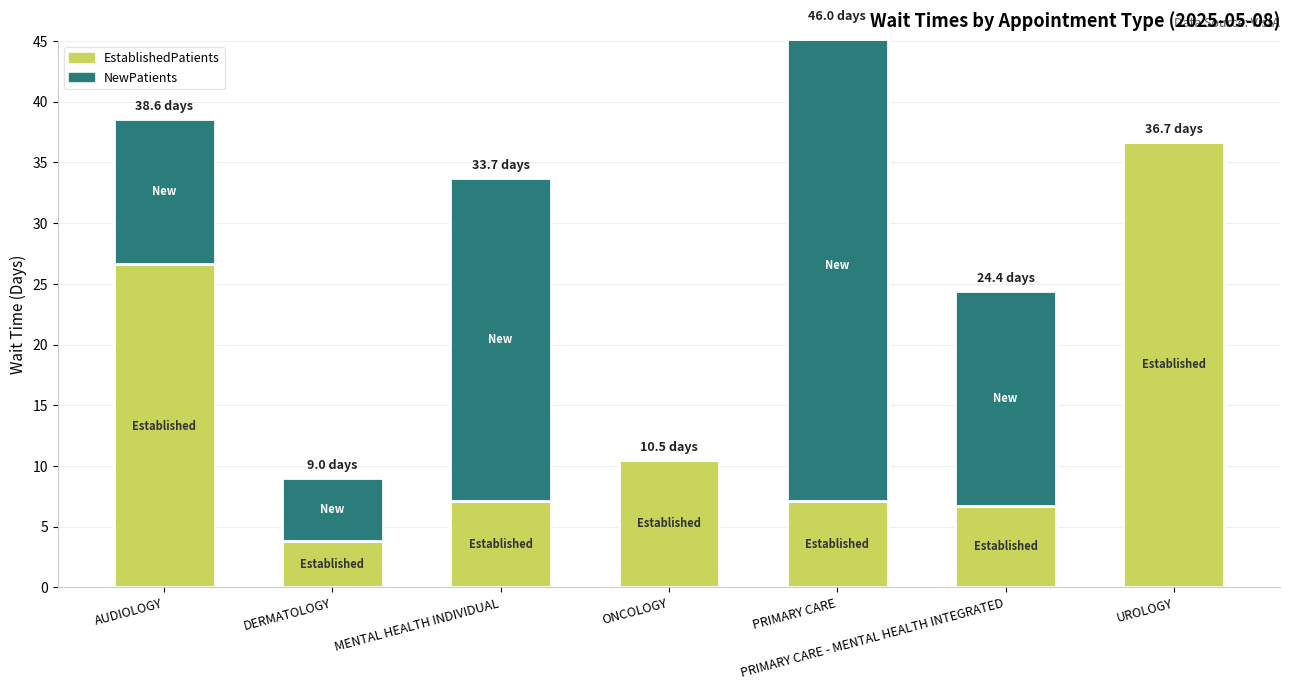

List the labels in order of EstablishedPatients value, largest first.

UROLOGY, AUDIOLOGY, ONCOLOGY, MENTAL HEALTH INDIVIDUAL, PRIMARY CARE, PRIMARY CARE - MENTAL HEALTH INTEGRATED, DERMATOLOGY